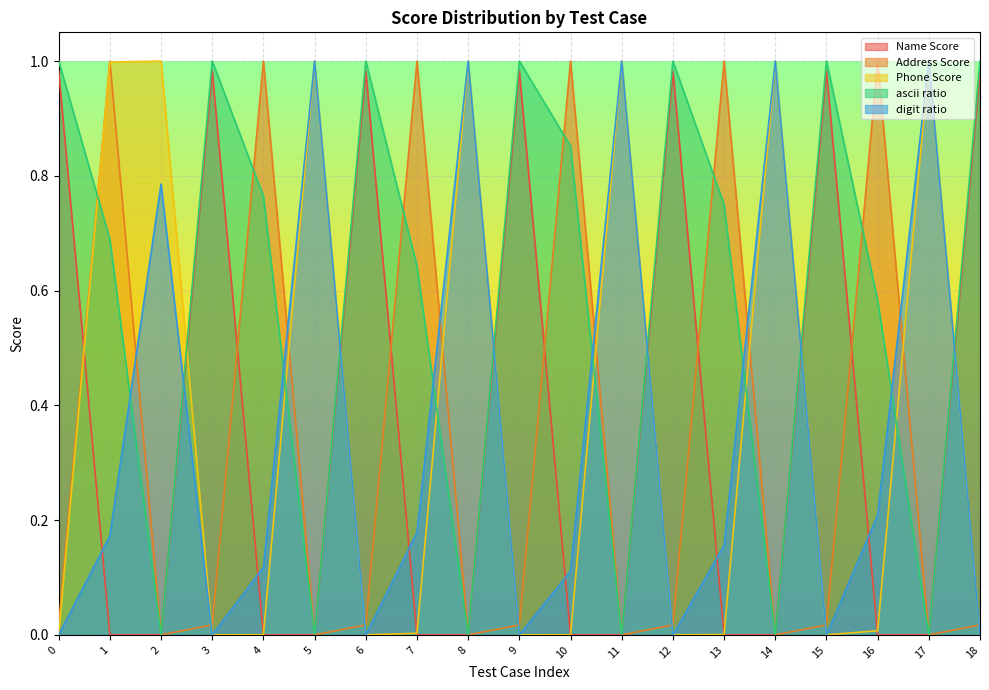

How many values in the digit ratio series exceed 0?

12